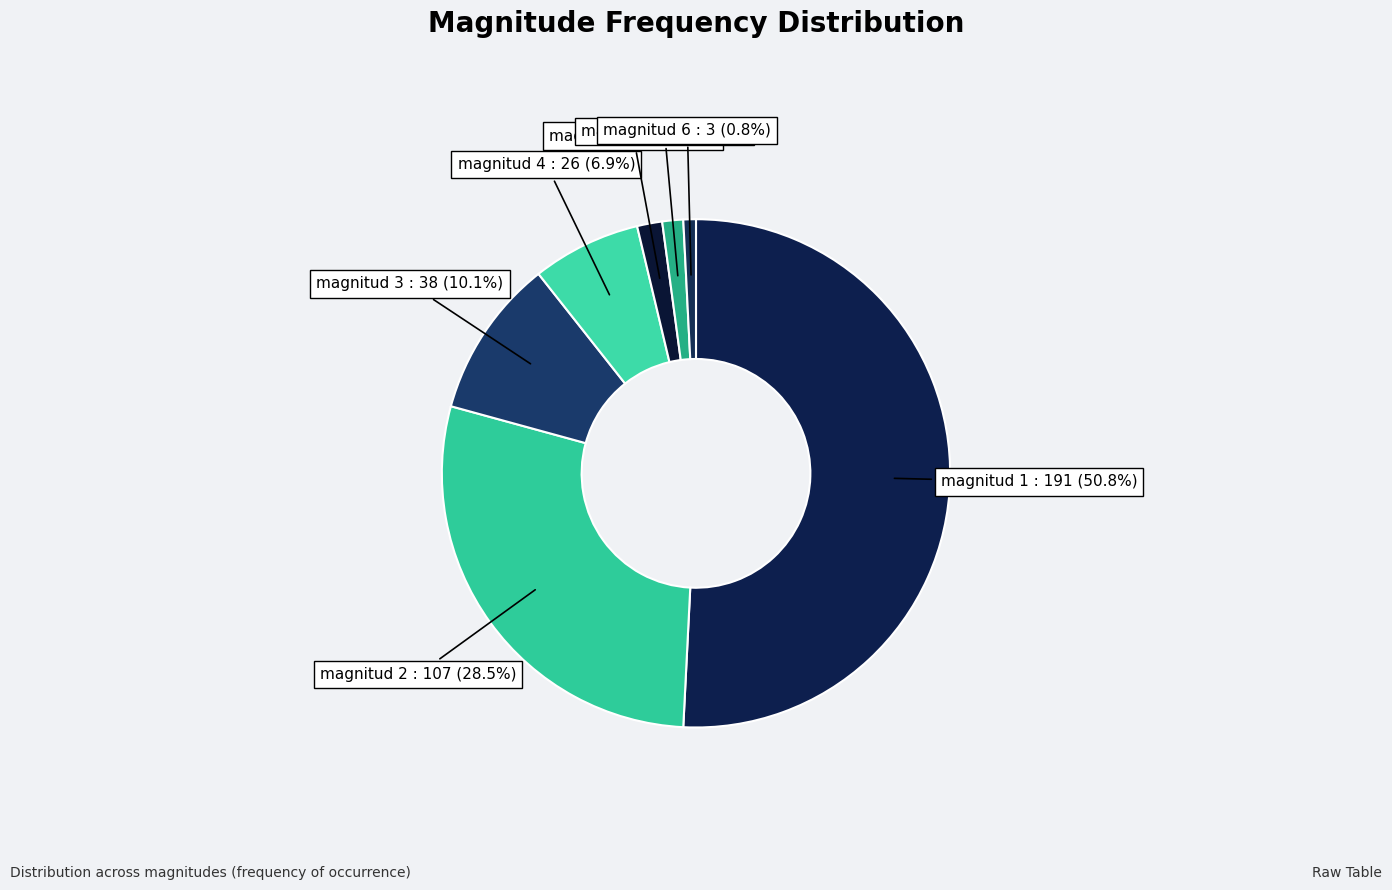

Which category has the smallest portion of the pie?

magnitud 6